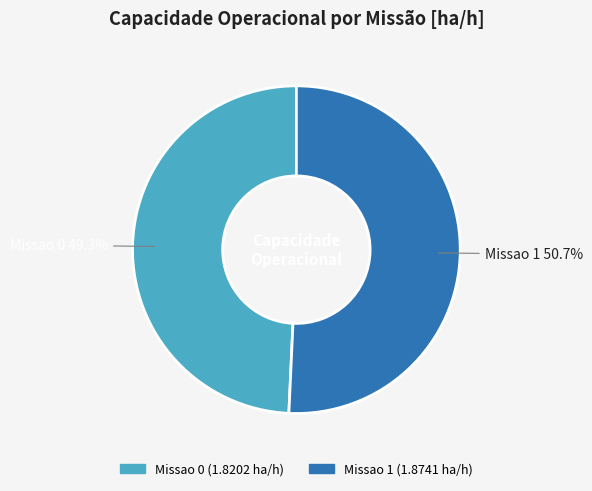

Is it true that Missao 1 is 51% of the pie?

True